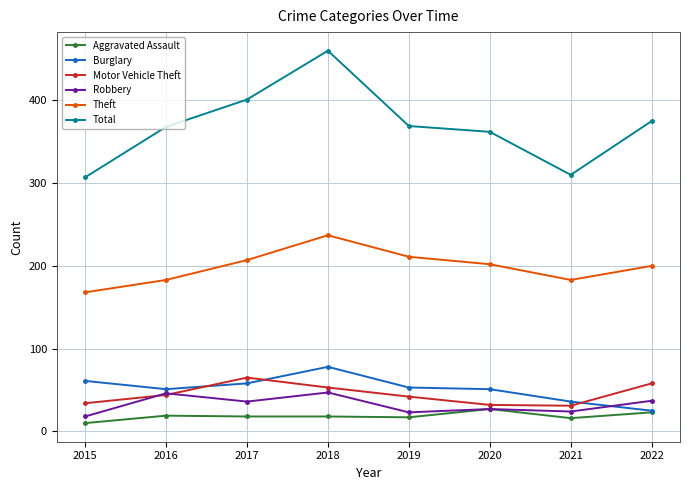

How many interior local valleys does the Motor Vehicle Theft series have?

1